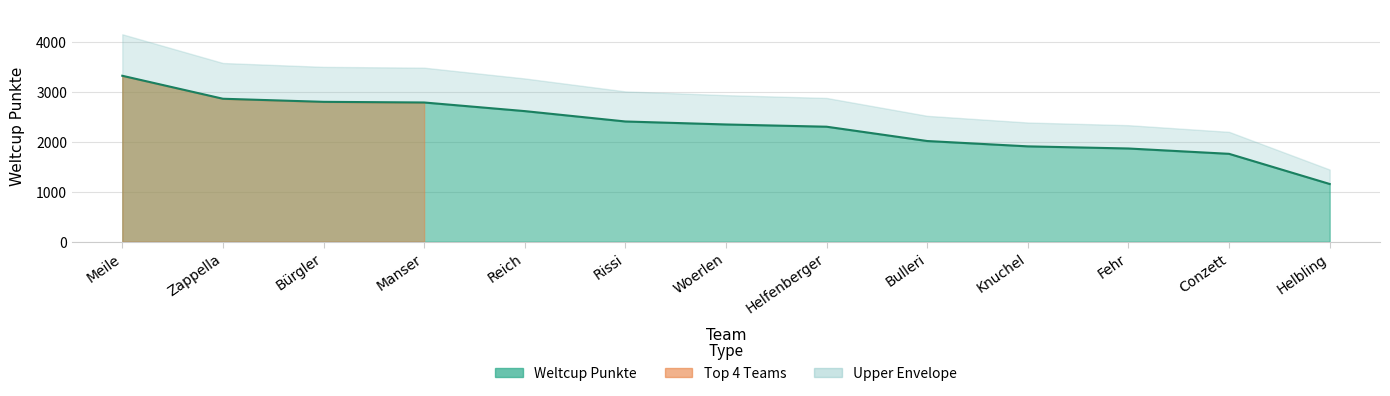

What is the greatest value displayed?

3329